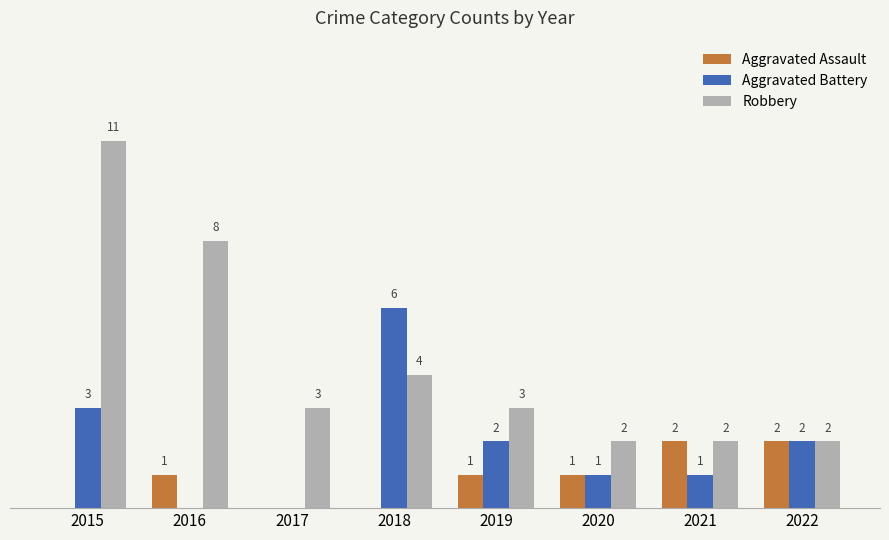

Is the value of Aggravated Battery at 2015 greater than the value of Aggravated Assault at 2017?

Yes